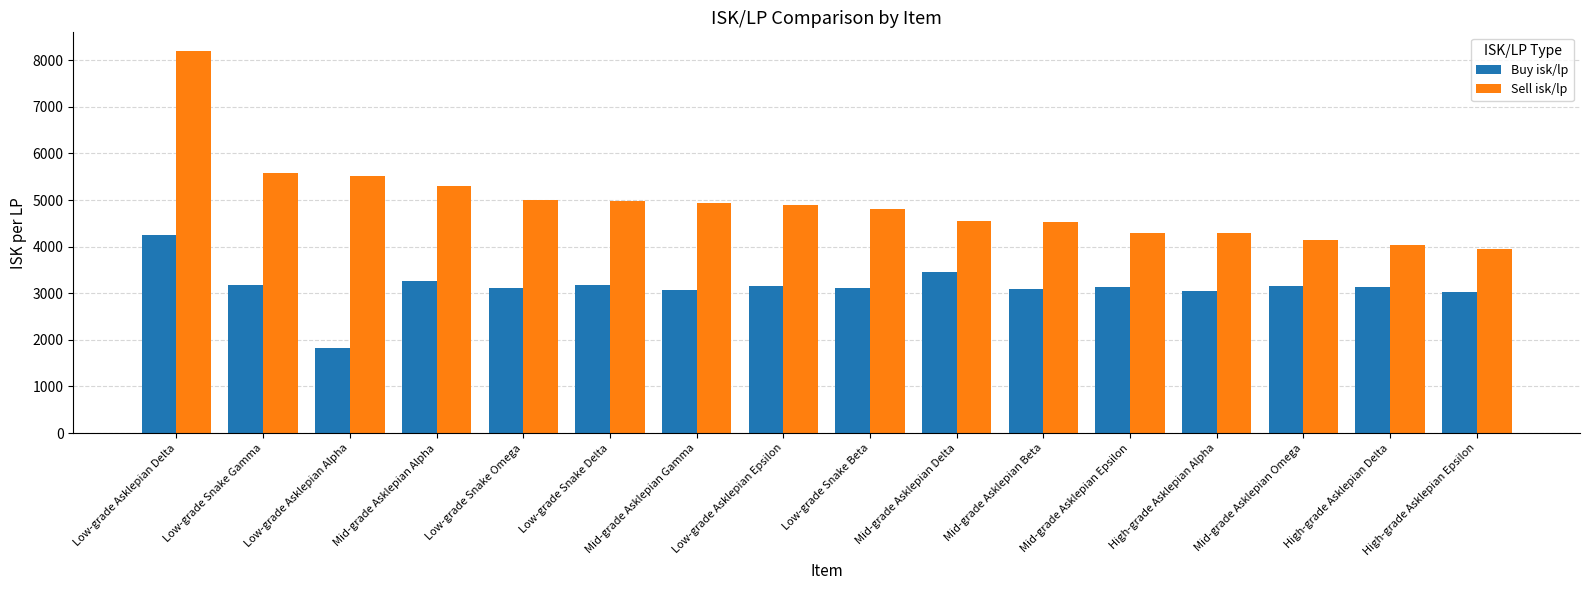

Which series has the largest range (max minus min)?

Sell isk/lp